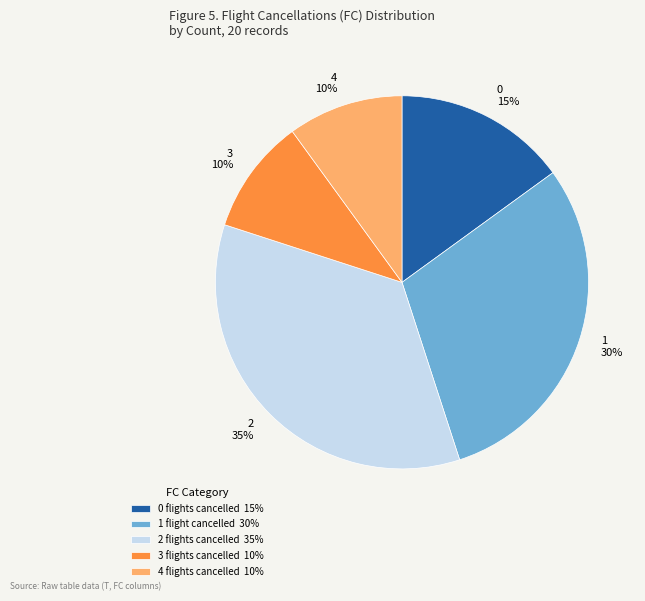

How many segments does this pie chart have?

5